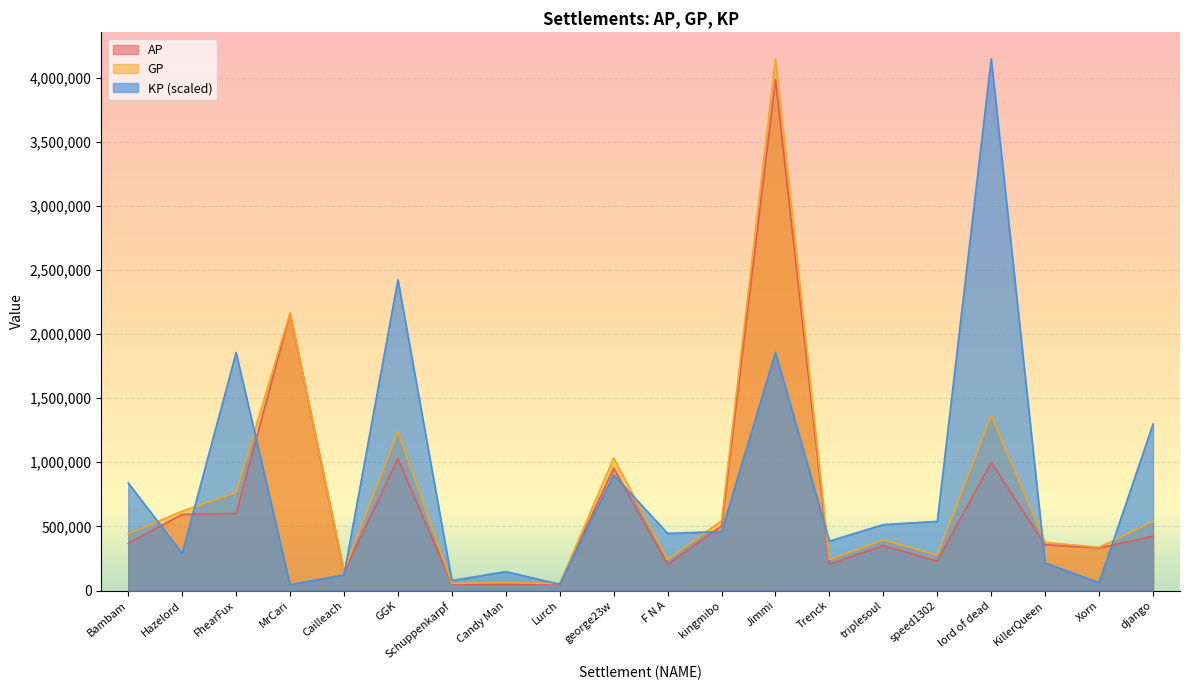

Reading right to left, what are all the values shown in this chart?

AP: 423958.0	331812.0	357047.0	998946.0	229629.0	350096.0	206009.0	3981370.0	503667.0	203670.0	954508.0	49778.0	49030.0	49246.0	1029111.0	144641.0	2161135.0	599918.0	593643.0	367880.0
GP: 538395.0	337122.0	376066.0	1364215.0	277145.0	395397.0	239957.0	4144984.0	544208.0	242913.0	1033985.0	54073.0	62041.0	56092.0	1242633.0	155412.0	2165175.0	763408.0	619208.0	441787.0
KP: 1298610.4	60256.7	215817.6	4144984.0	539206.3	514071.0	385234.1	1856658.6	460055.6	445320.5	901881.0	48733.0	147654.9	77686.8	2423008.7	122226.8	45845.0	1855237.8	290105.7	838685.3